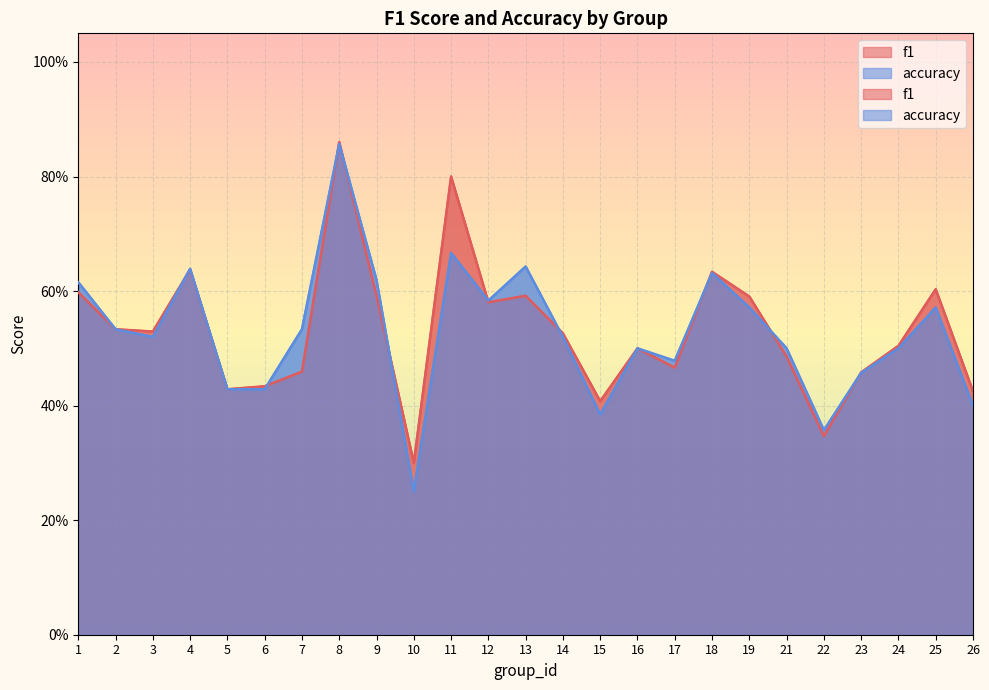

List the series in order of their peak value, highest first.

f1, accuracy